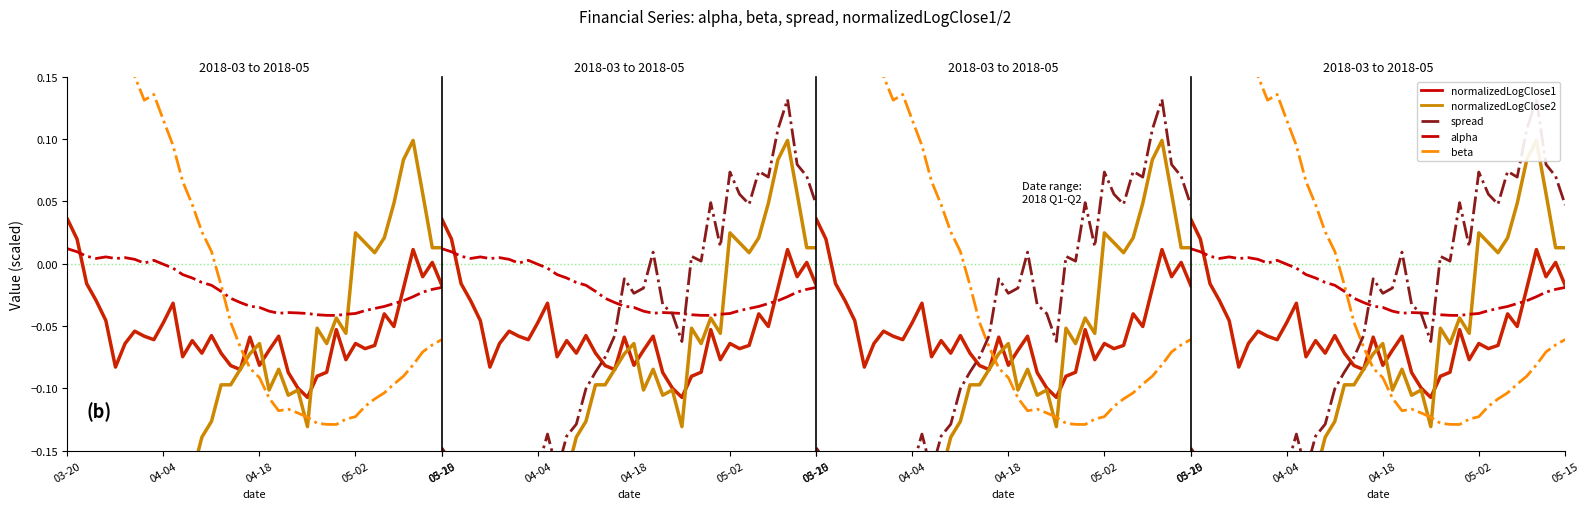

How many lines are shown in the chart?

5